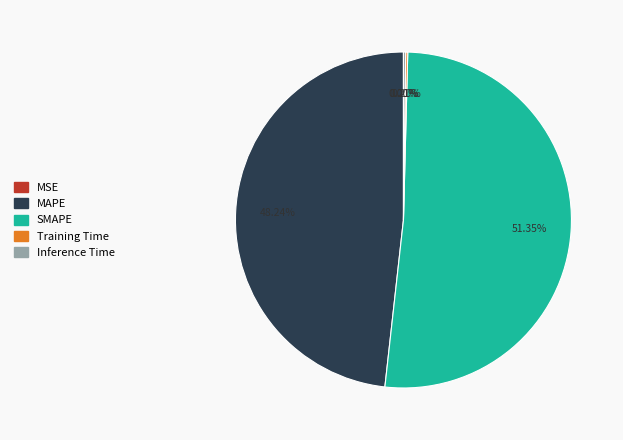

Which slice is the largest?

SMAPE